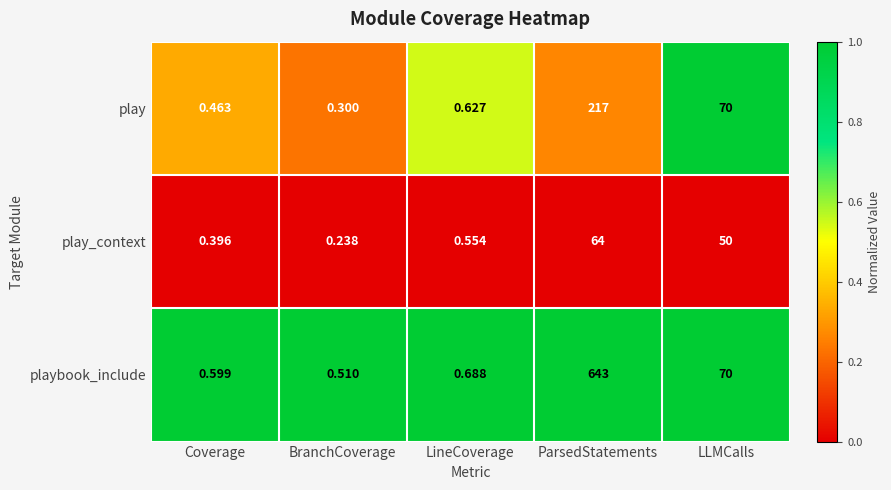

Between Coverage and BranchCoverage, which series saw the biggest shift?

play